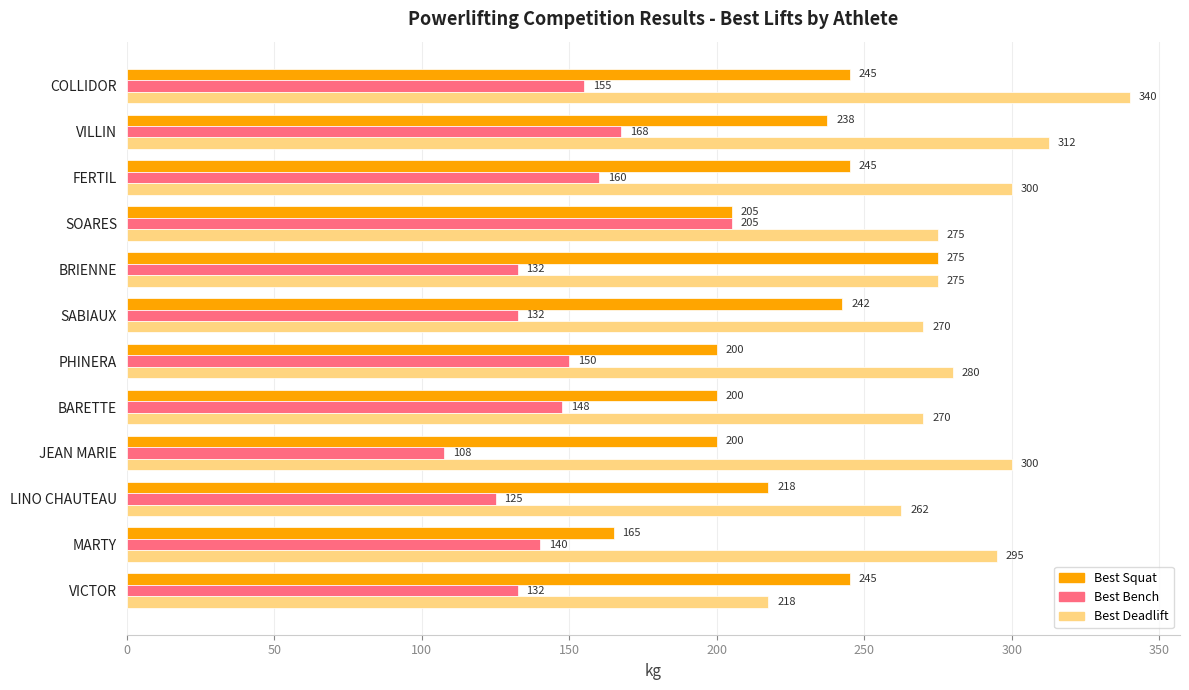

What is the maximum value shown in the chart?

340.0